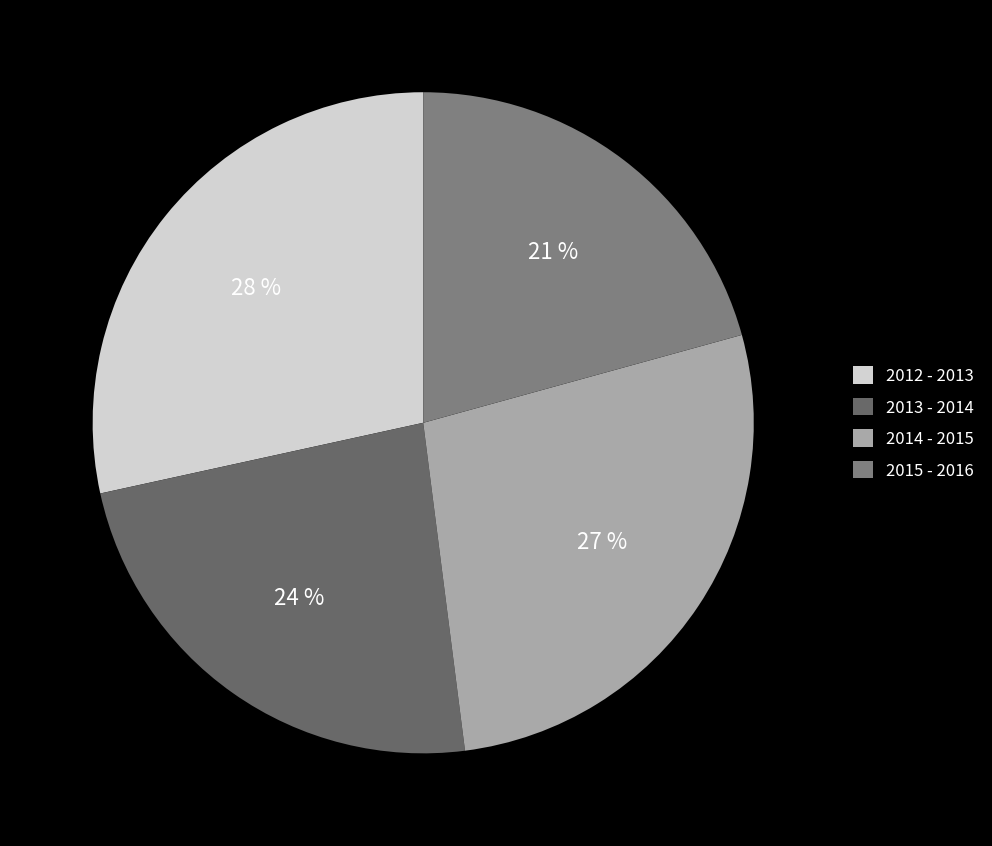

How much of the chart is everything except 2014 - 2015?

72.7%